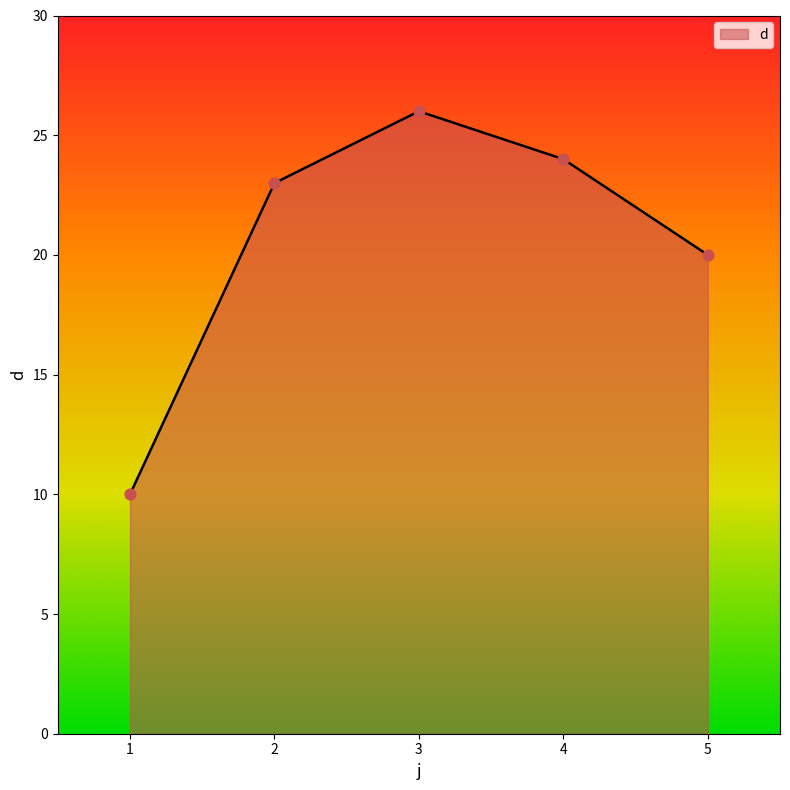

Which has a higher value, 2 or 3?

3